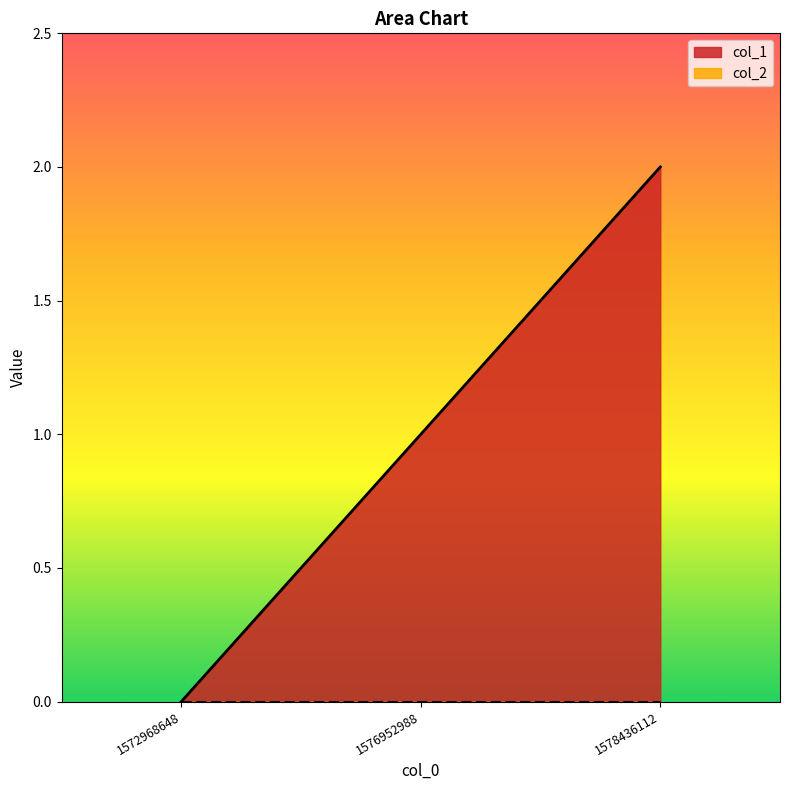

Reading left to right, what are all the values shown in this chart?

1572968648=0	1576952988=1	1578436112=2